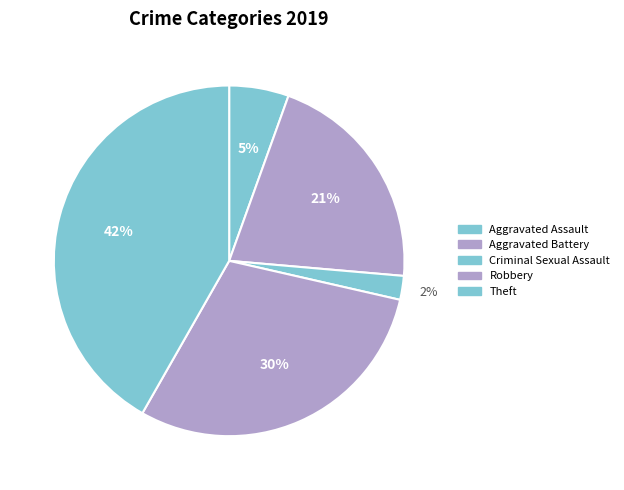

Rank the categories by value from lowest to highest.

Criminal Sexual Assault, Aggravated Assault, Aggravated Battery, Robbery, Theft